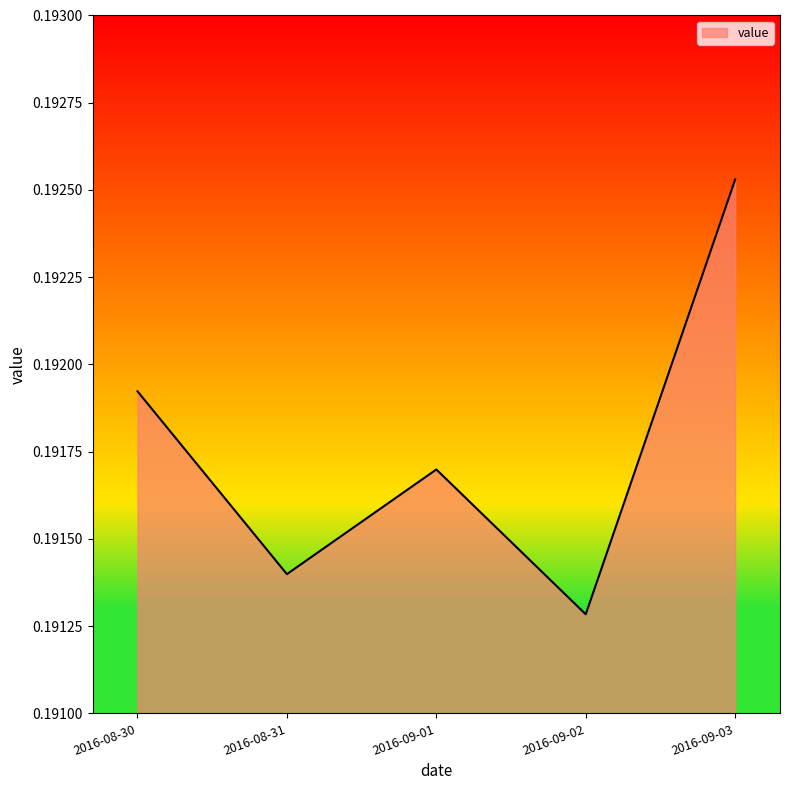

How many values are between 0 and 1?

5